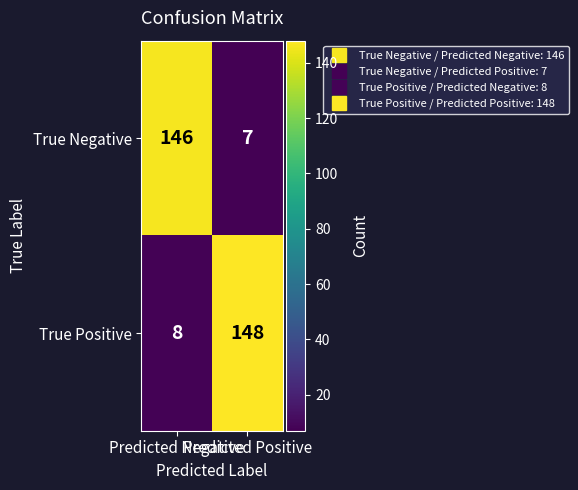

Which series has the largest total across all categories?

True Positive